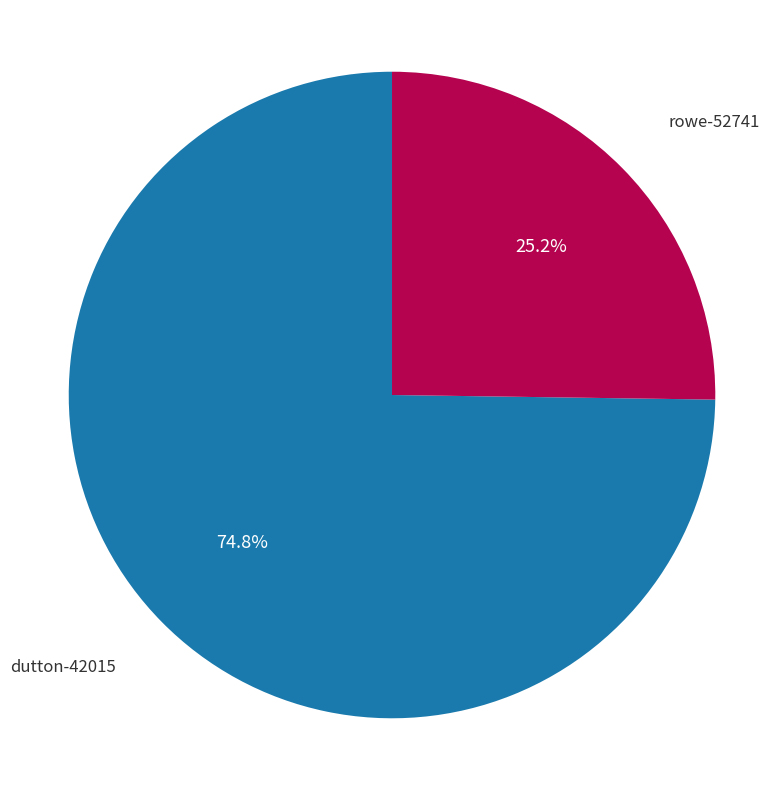

True or false: dutton-42015 accounts for 82% of the total.

False